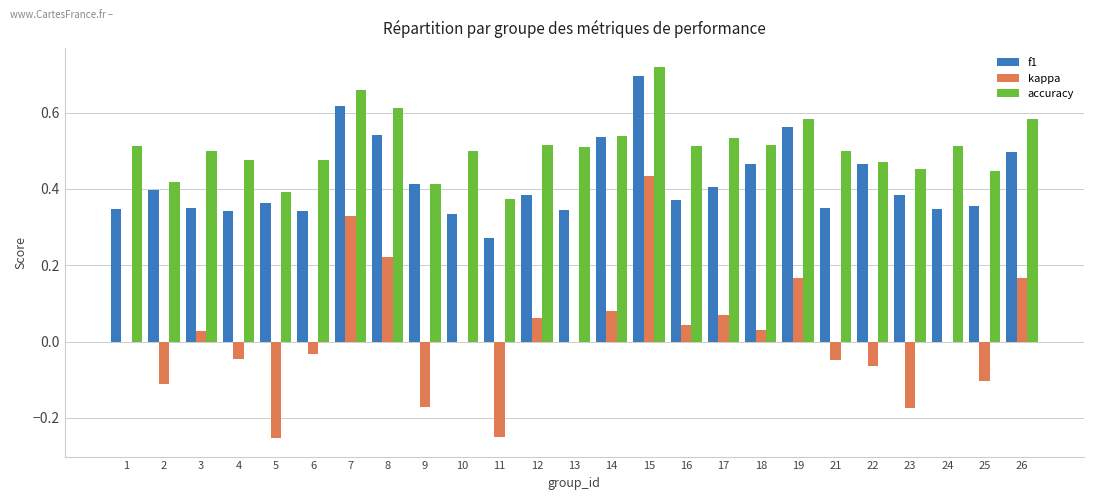

What is the sum of all accuracy values?

12.7